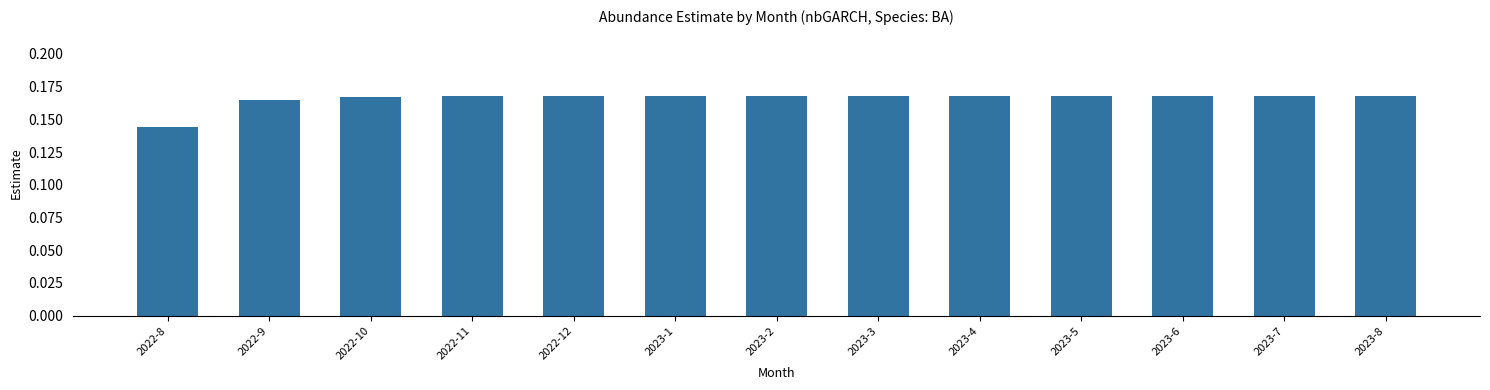

Count the values in the range 0 to 1.

13